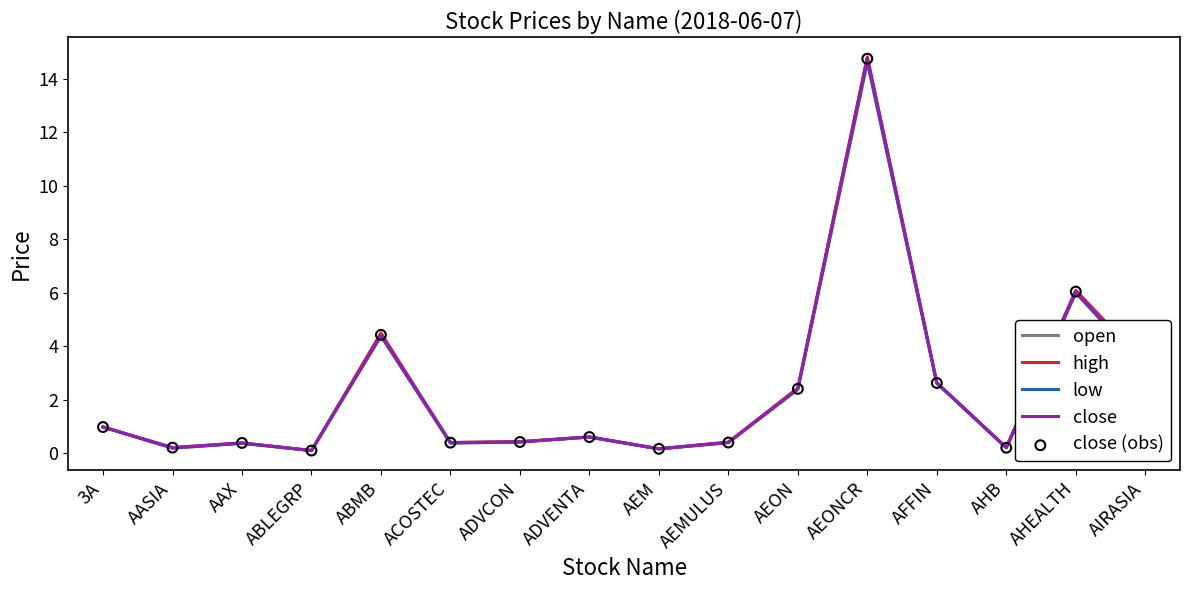

At which category is the sum across all series the highest?

AEONCR